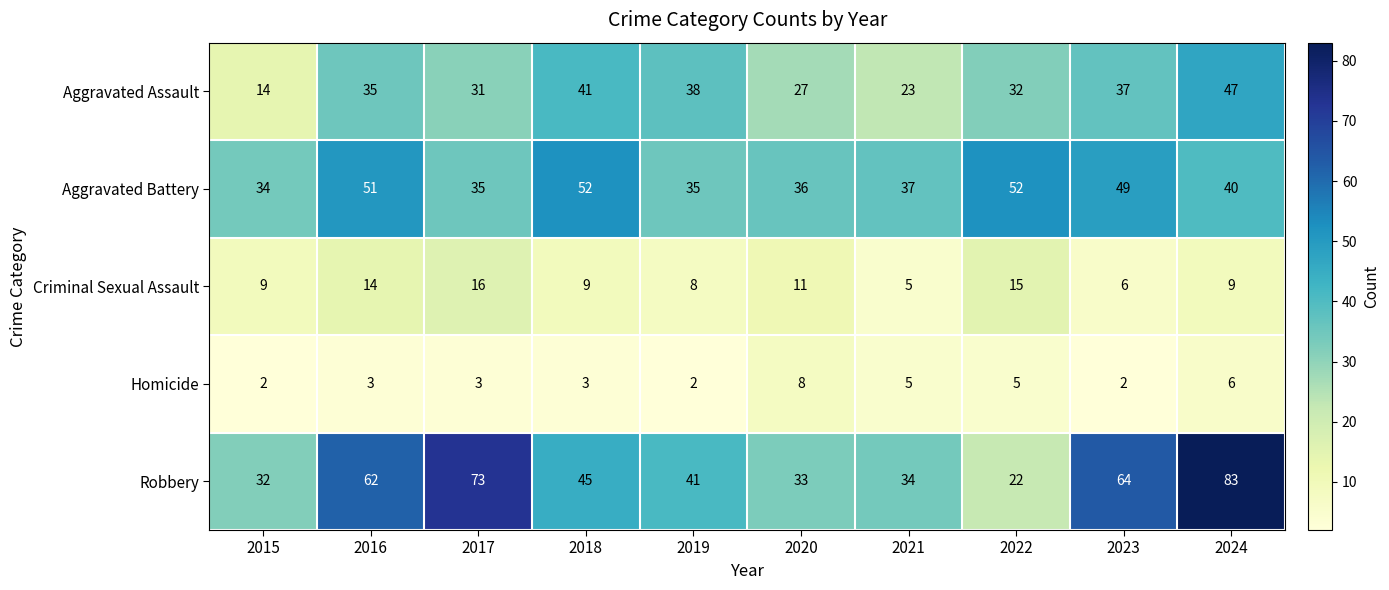

What is the total value across all series at 2019?

124